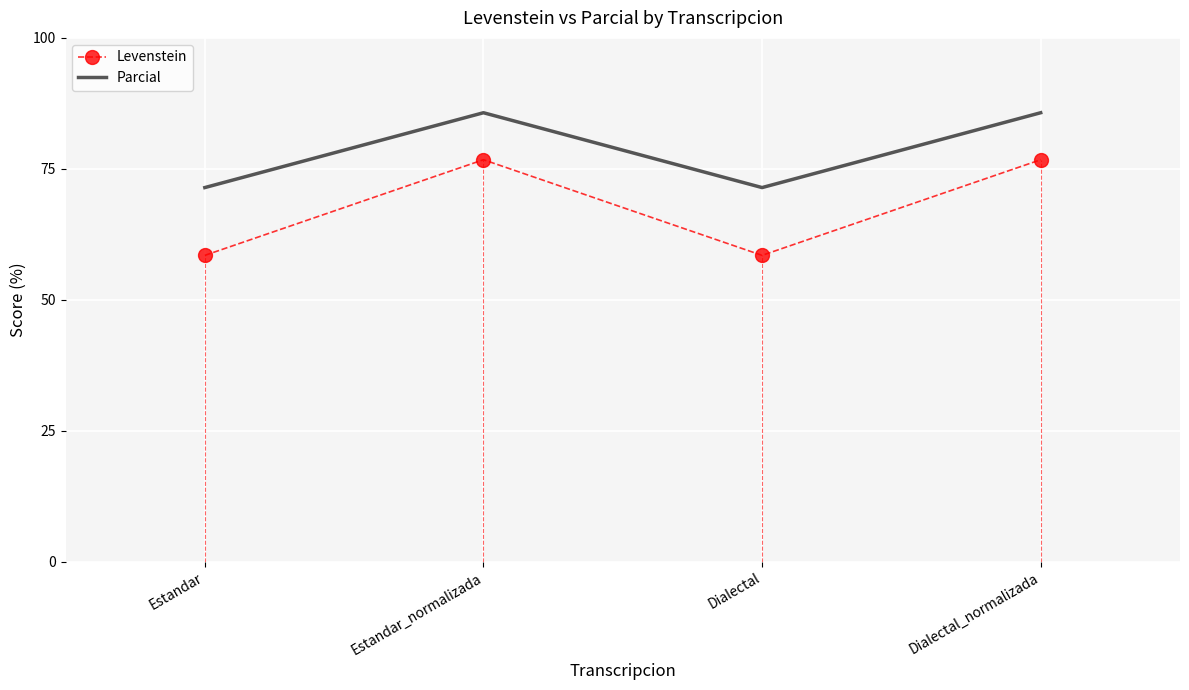

What is the average value of the Parcial series?

78.6